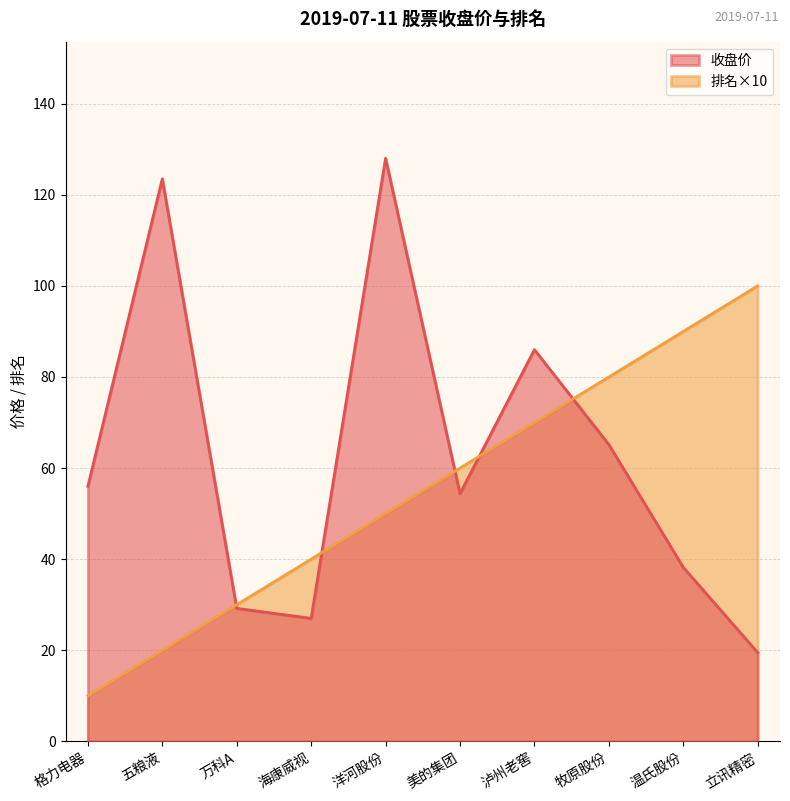

Reading left to right, list all the values displayed in this chart.

收盘价: 56.0	123.5	29.2	27.0	128.0	54.4	86.0	65.2	38.2	19.5
排名: 10.0	20.0	30.0	40.0	50.0	60.0	70.0	80.0	90.0	100.0